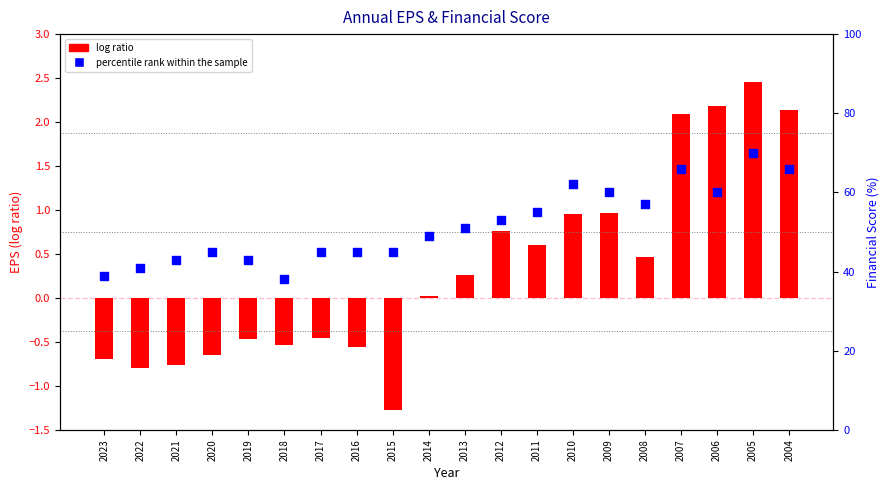

What is the total value across all series at 2015?

43.7